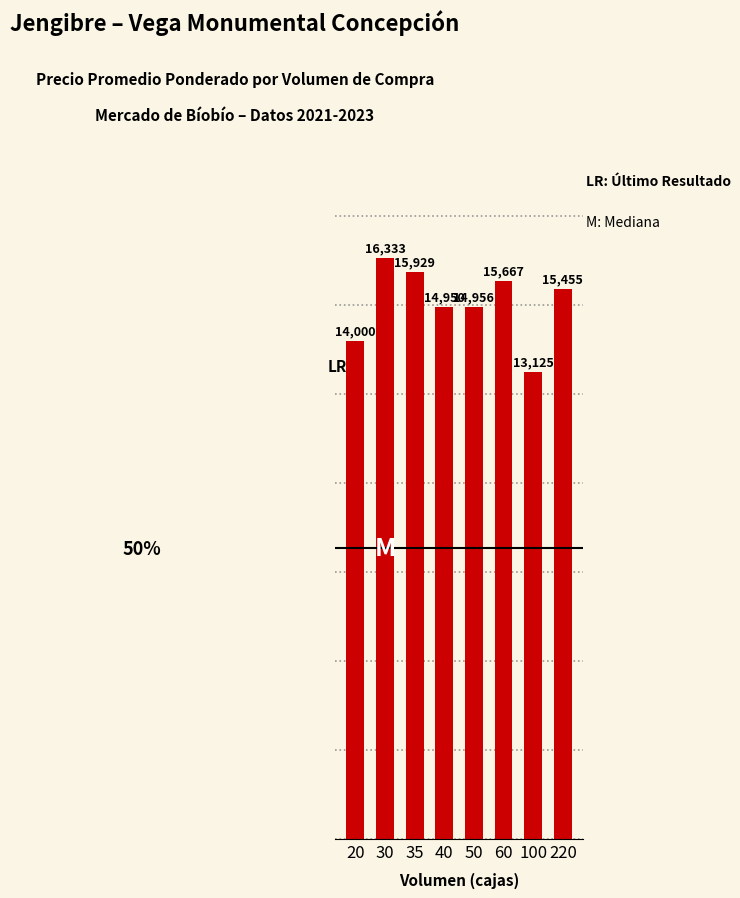

Reading left to right, extract all data points from this chart.

20=14000	30=16333	35=15929	40=14950	50=14956	60=15667	100=13125	220=15455